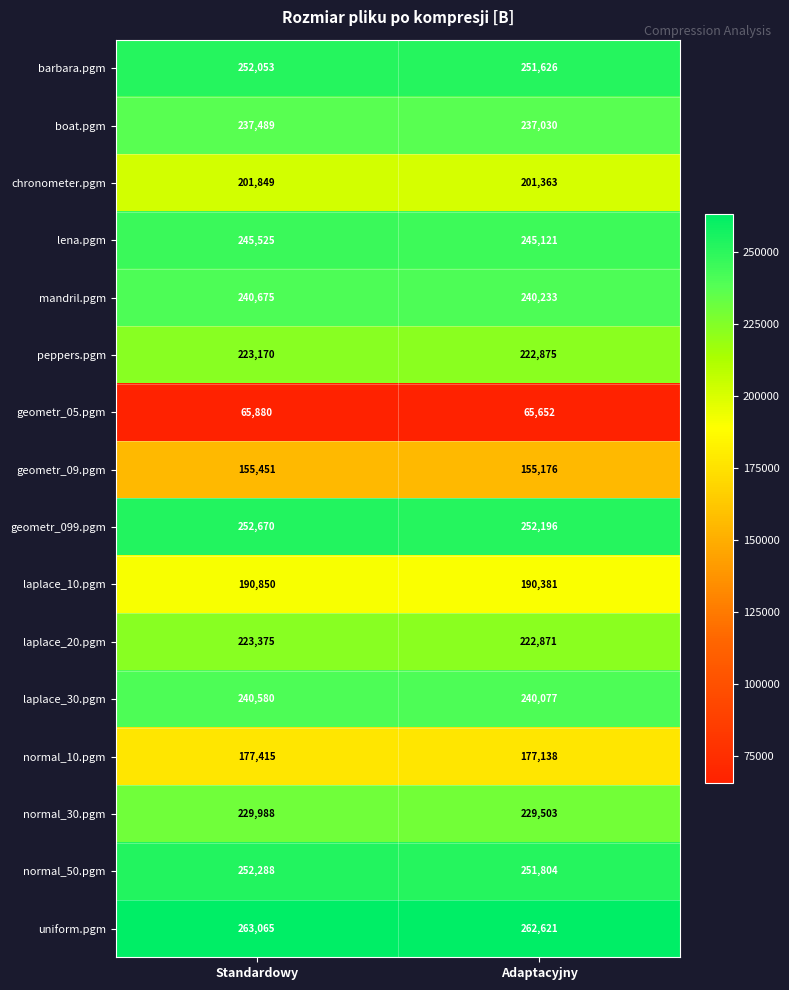

Is it true that normal_10.pgm equals 286868 at Adaptacyjny?

False